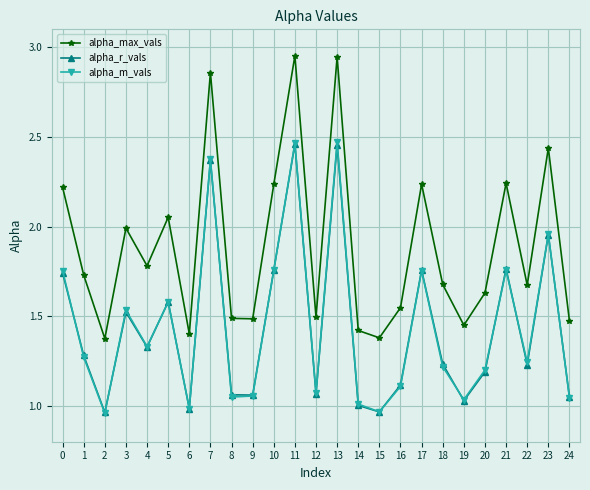

Which series has the largest range (max minus min)?

alpha_max_vals